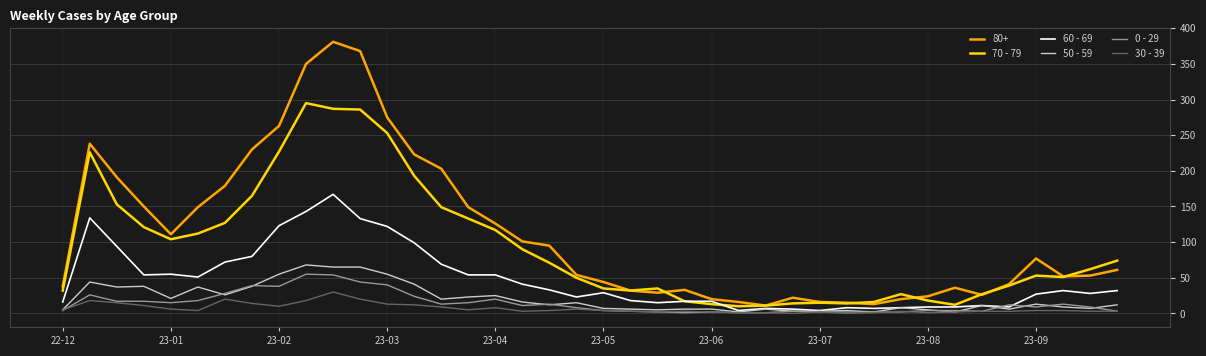

How many lines are shown in the chart?

6